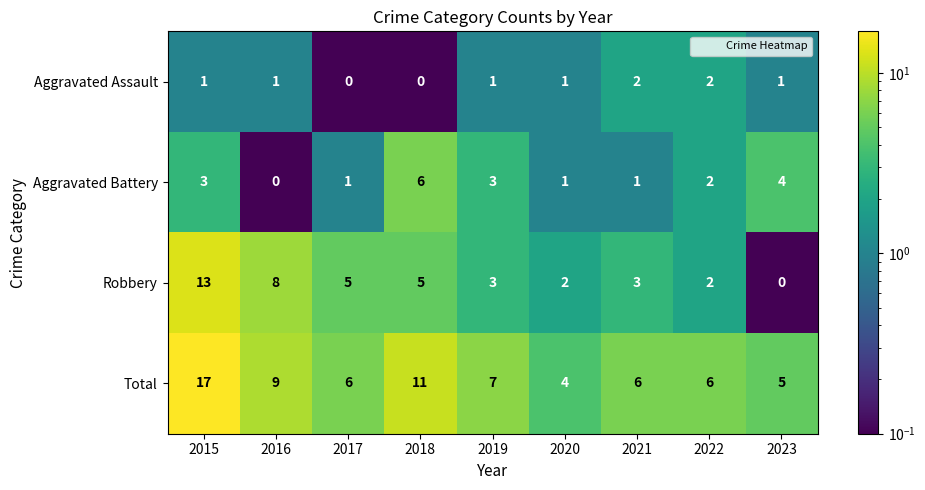

What is the spread (max minus min) of values at 2022?

4